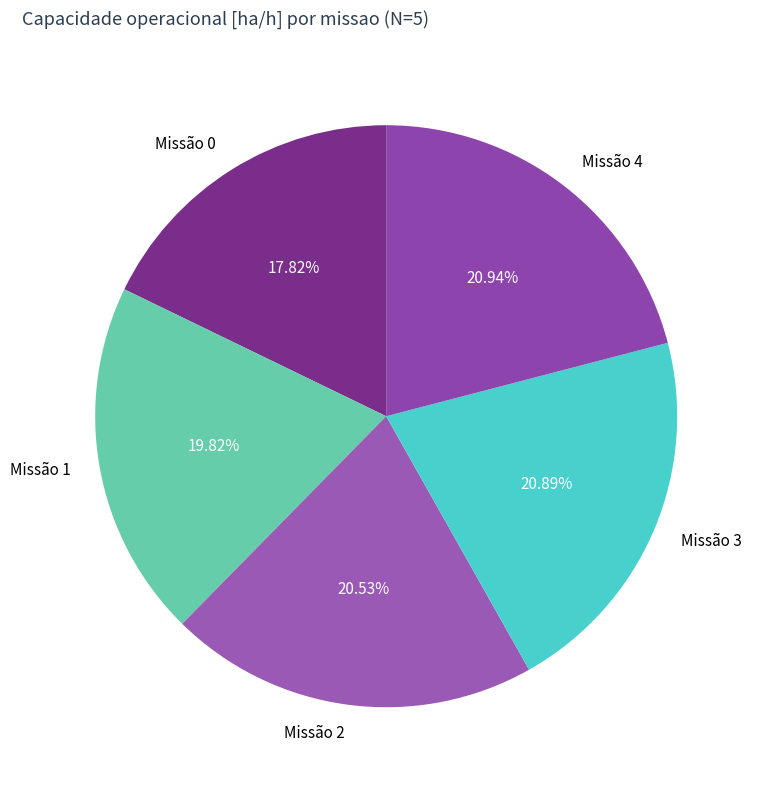

Does any single category account for the majority?

No